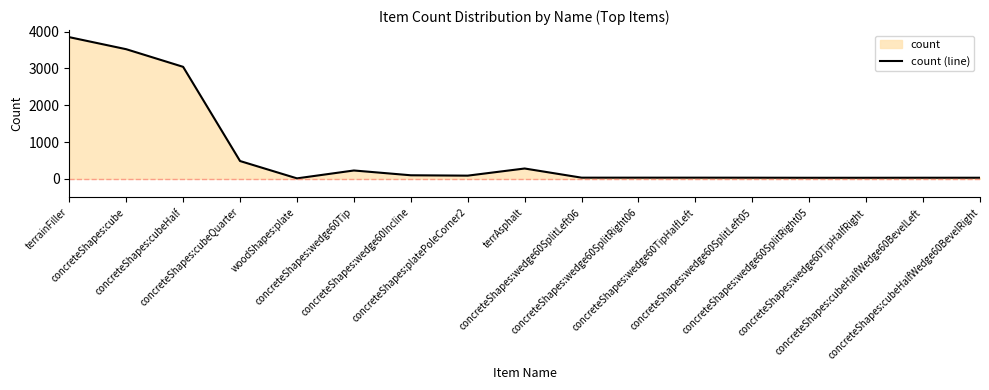

What is the change in value from concreteShapes:cube to woodShapes:plate?

-3509